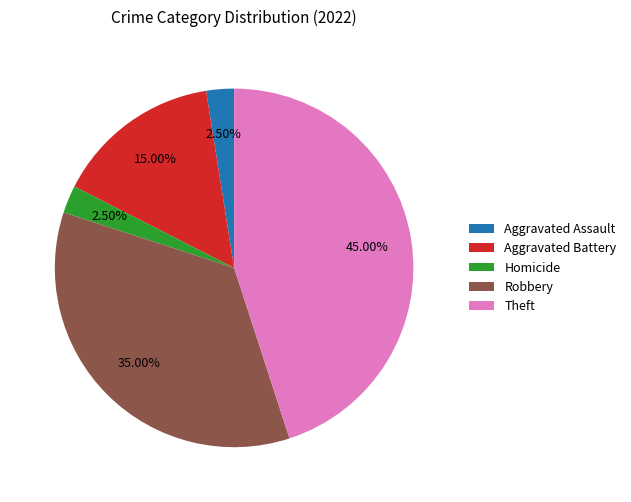

How many segments does this pie chart have?

5